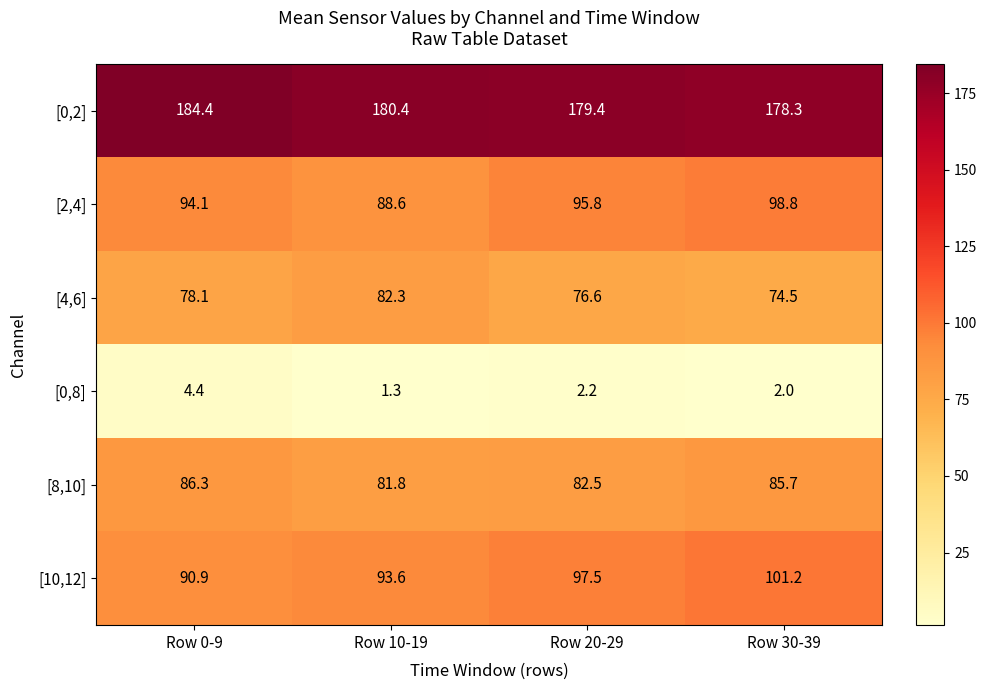

At Row 0-9, list the series in order from smallest to largest.

[0,8], [4,6], [8,10], [10,12], [2,4], [0,2]